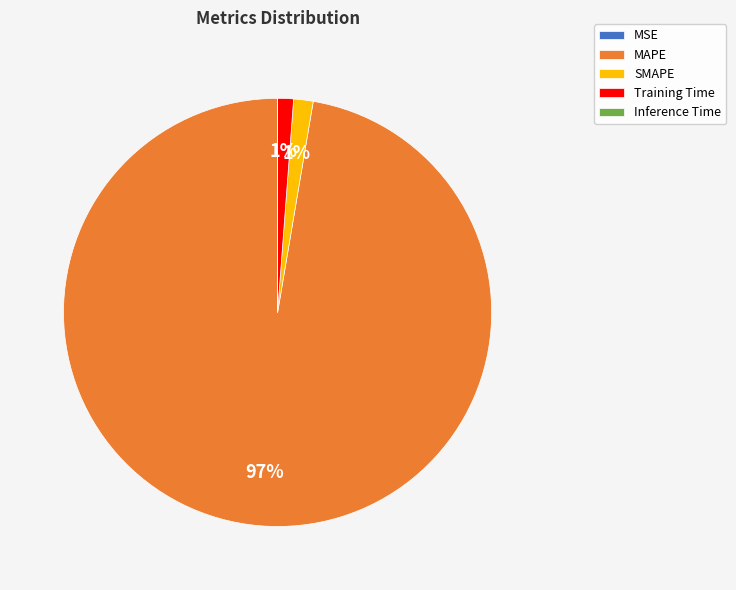

The MAPE slice represents 92% of the pie. True or false?

False